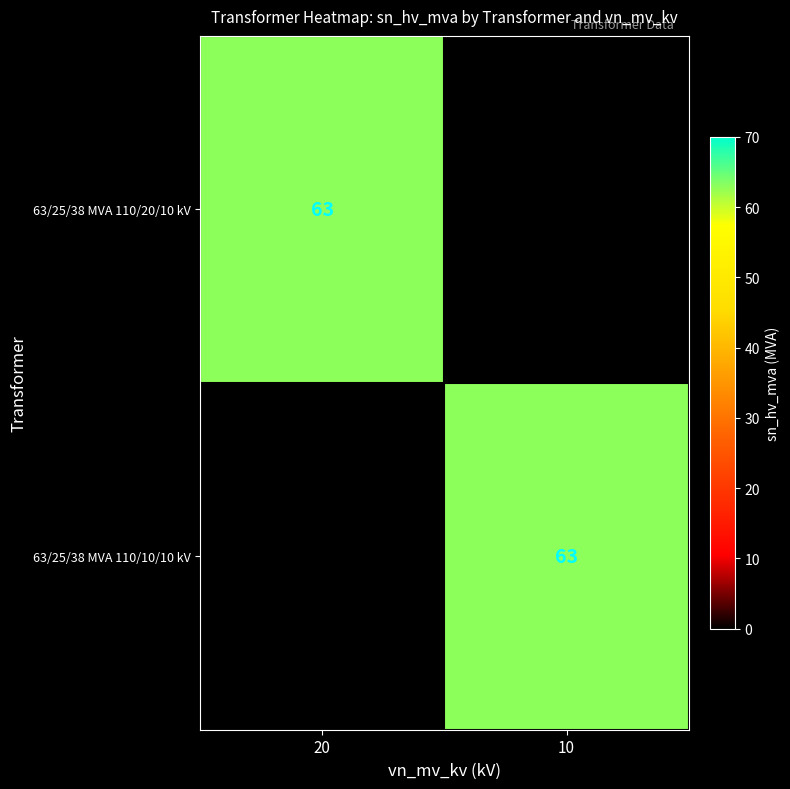

The value of 63/25/38 MVA 110/10/10 kV at 10 is 63. True or false?

True